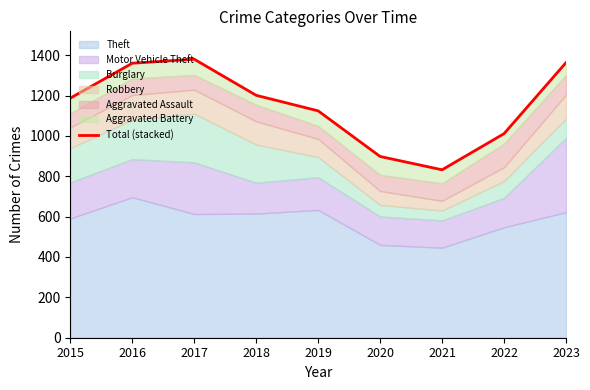

Where does the data first go above 1187?

2016